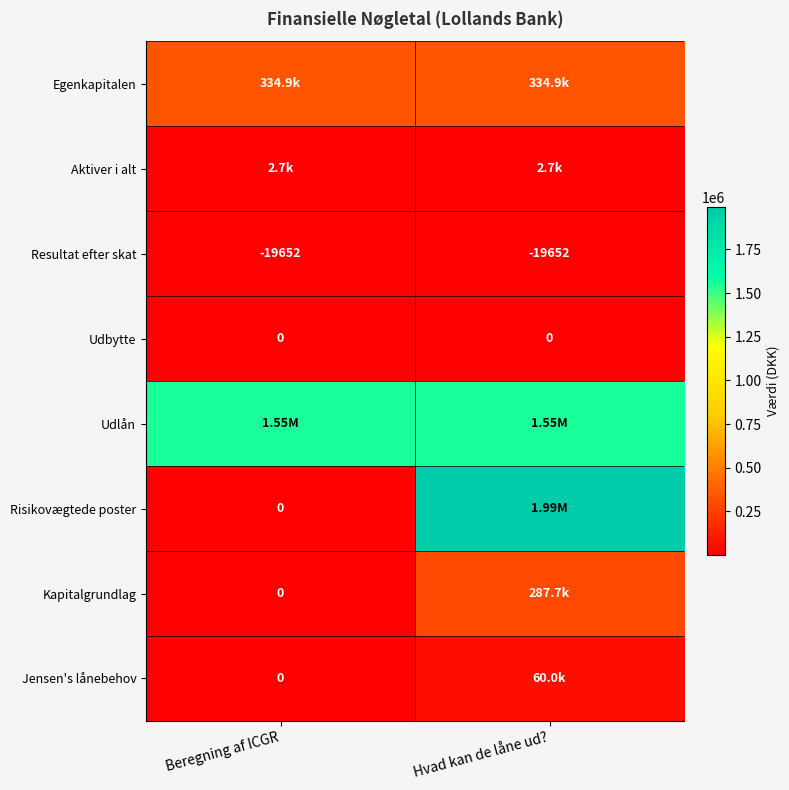

Which category has the lowest value across all series?

Beregning af ICGR